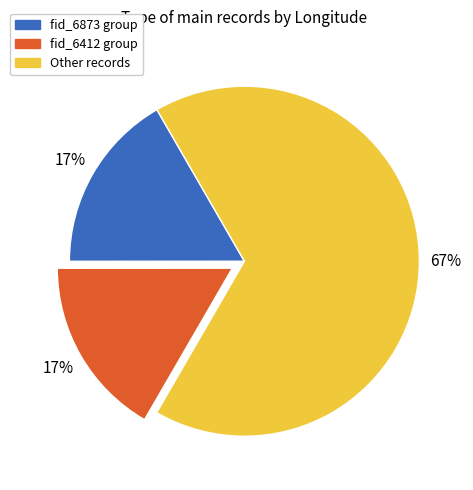

Count the number of slices in the pie.

3